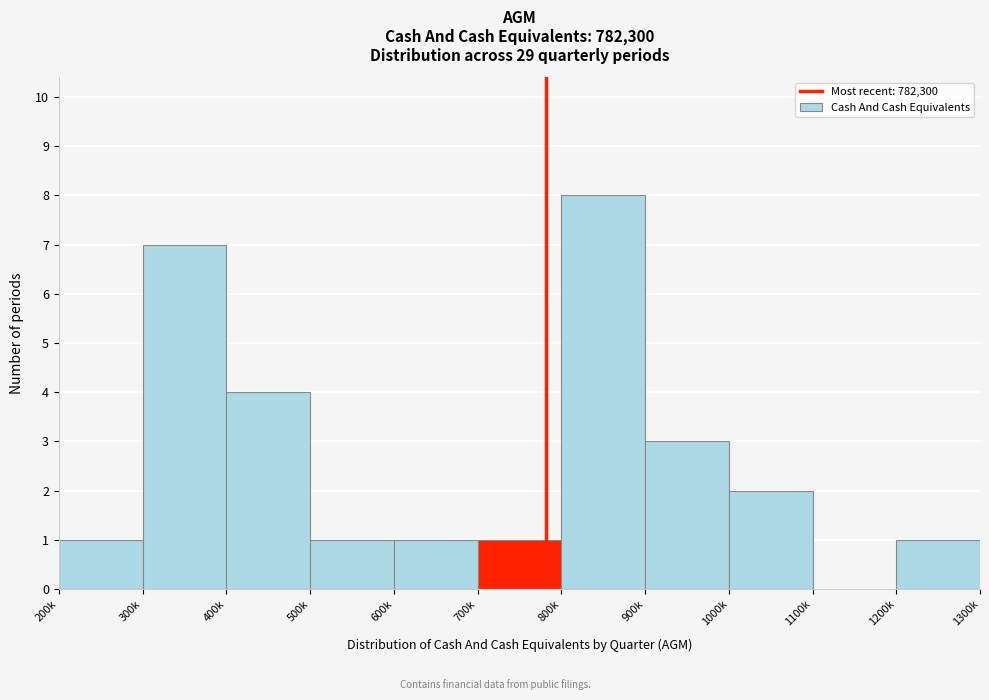

Reading right to left, list all the values displayed in this chart.

1200k=1	1100k=0	1000k=2	900k=3	800k=8	700k=1	600k=1	500k=1	400k=4	300k=7	200k=1